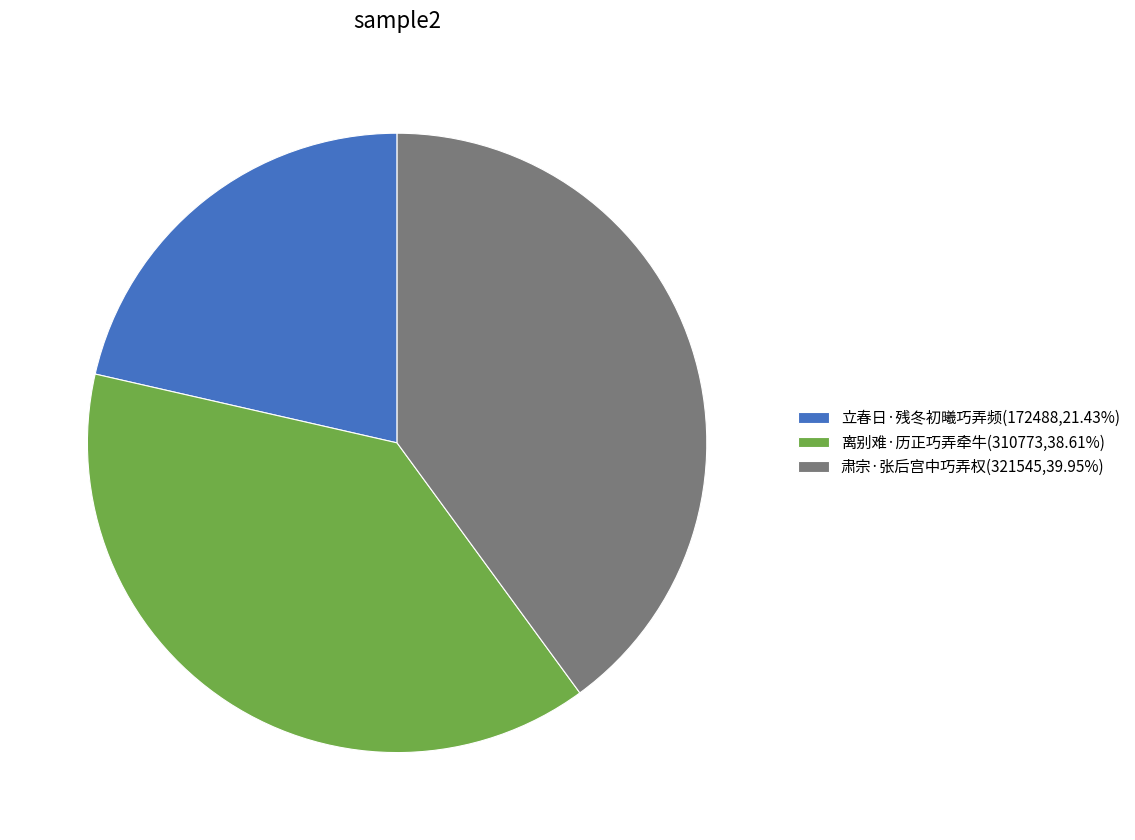

Does 立春日·残冬初曦巧弄频(172488,21.43%) represent more than half of the total?

No